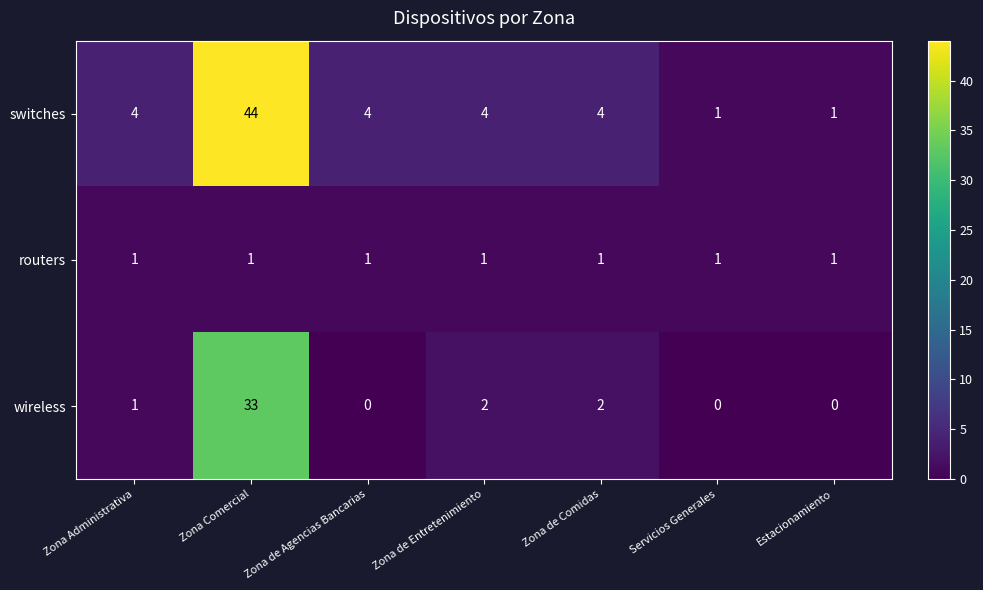

Which category has the highest value in the wireless series?

Zona Comercial